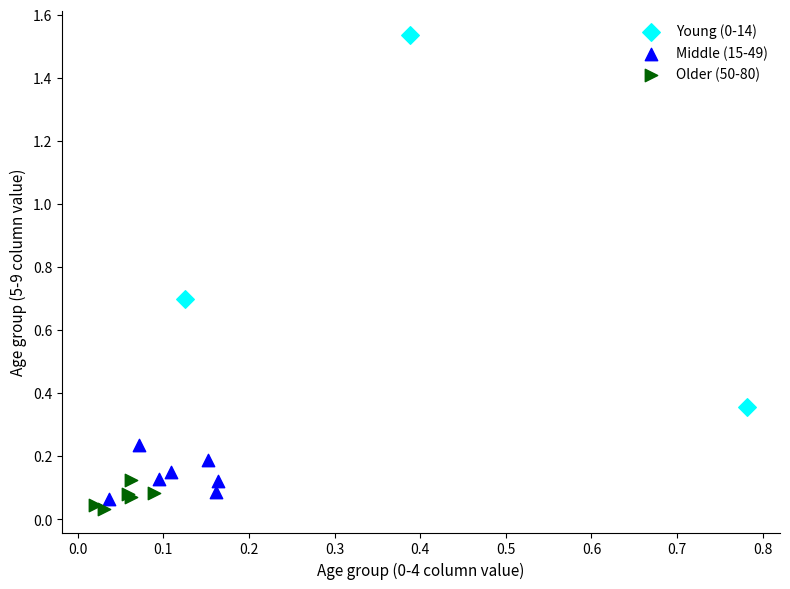

Which series reaches the minimum Y coordinate?

Older (50-80)